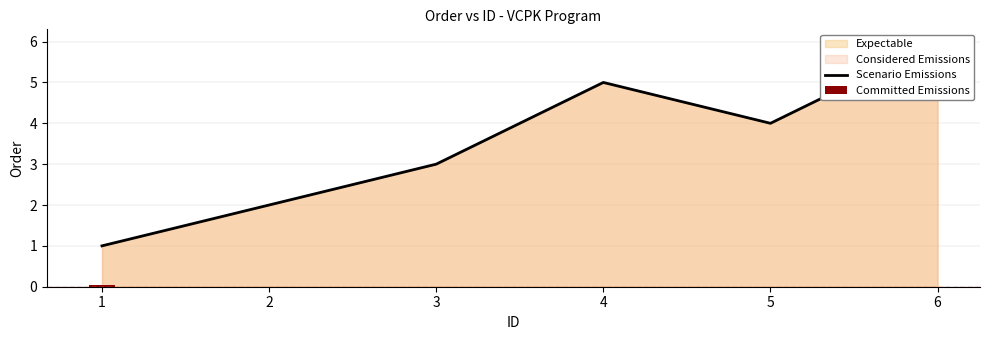

Which category has the highest value across all series?

6